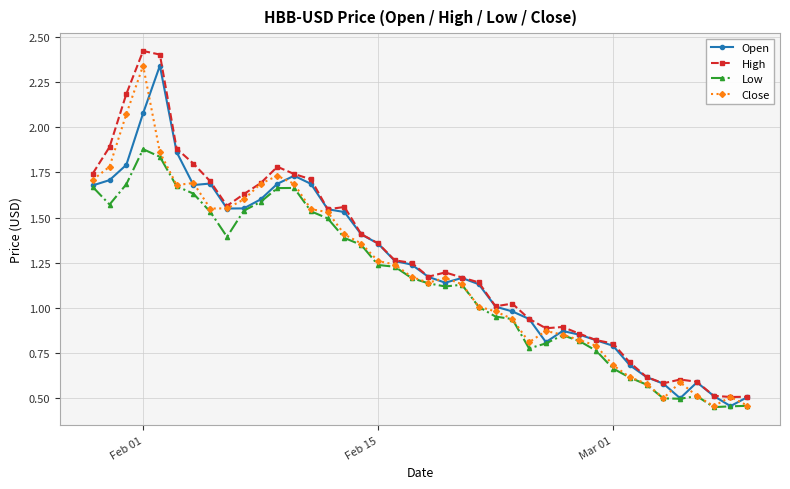

How many values in the High series exceed 1?

26